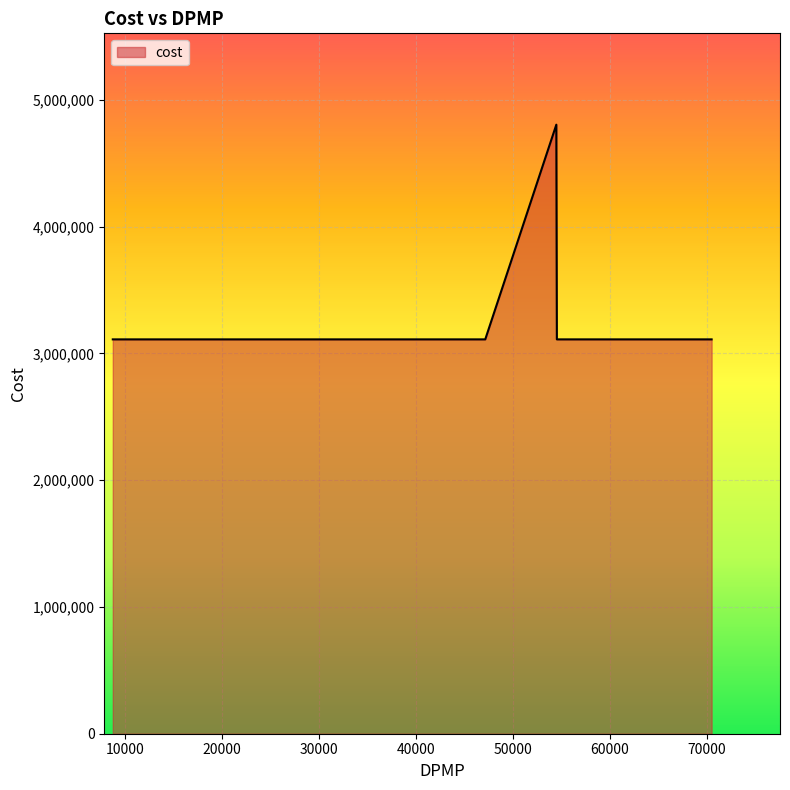

What is the difference between the maximum and minimum values?

1693778.0